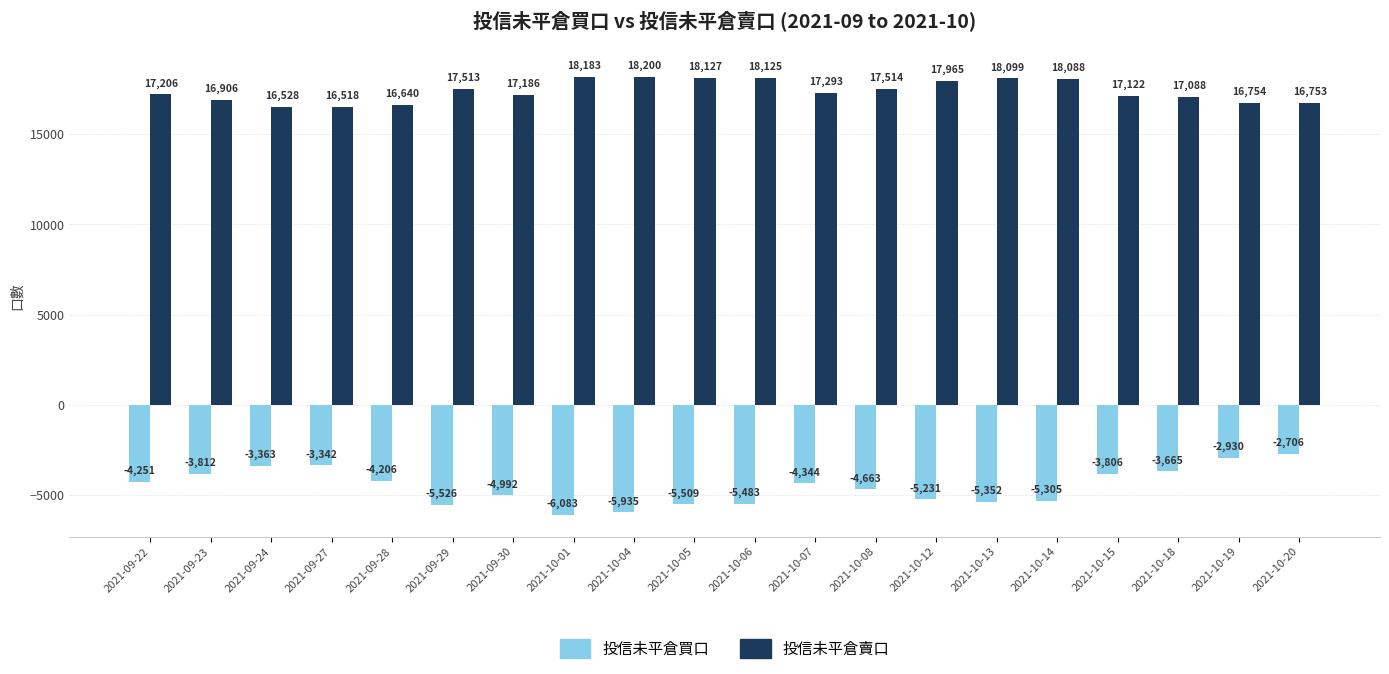

What is the difference between the second highest and minimum values in the 投信未平倉賣口 series?

1665